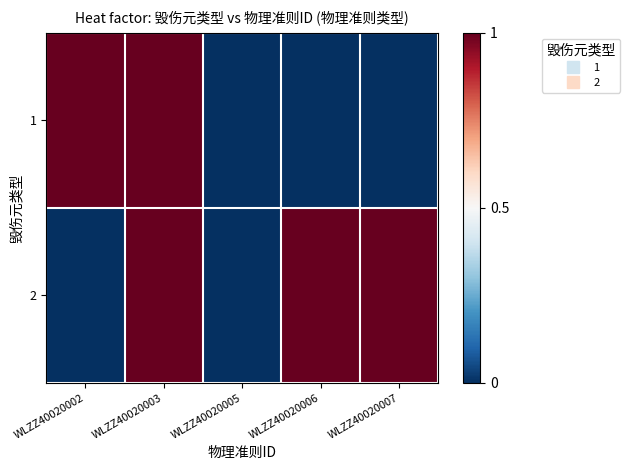

What is the difference between the highest and lowest values at WLZZ40020006?

1